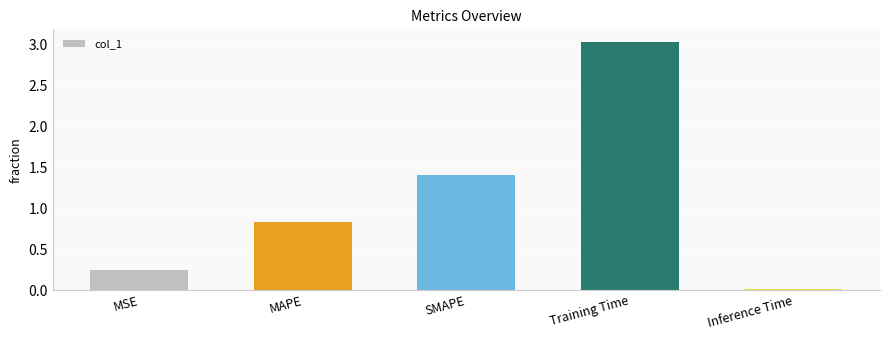

What is the difference between the values at MAPE and Inference Time?

0.8